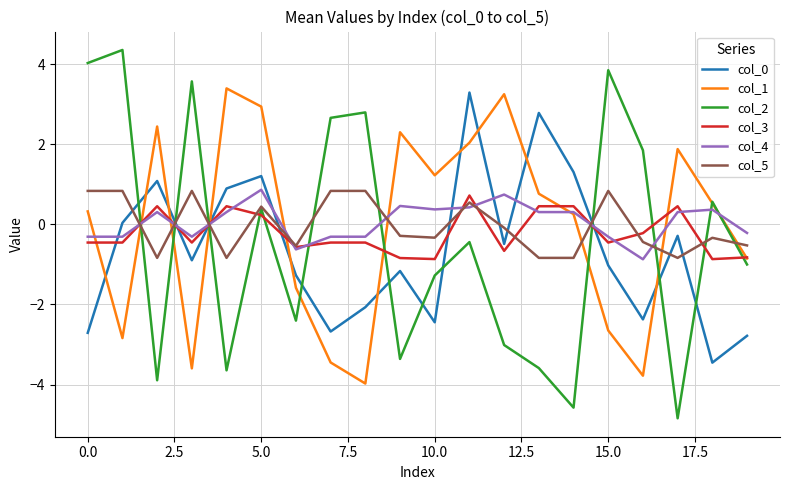

What is the maximum value shown in the chart?

4.4